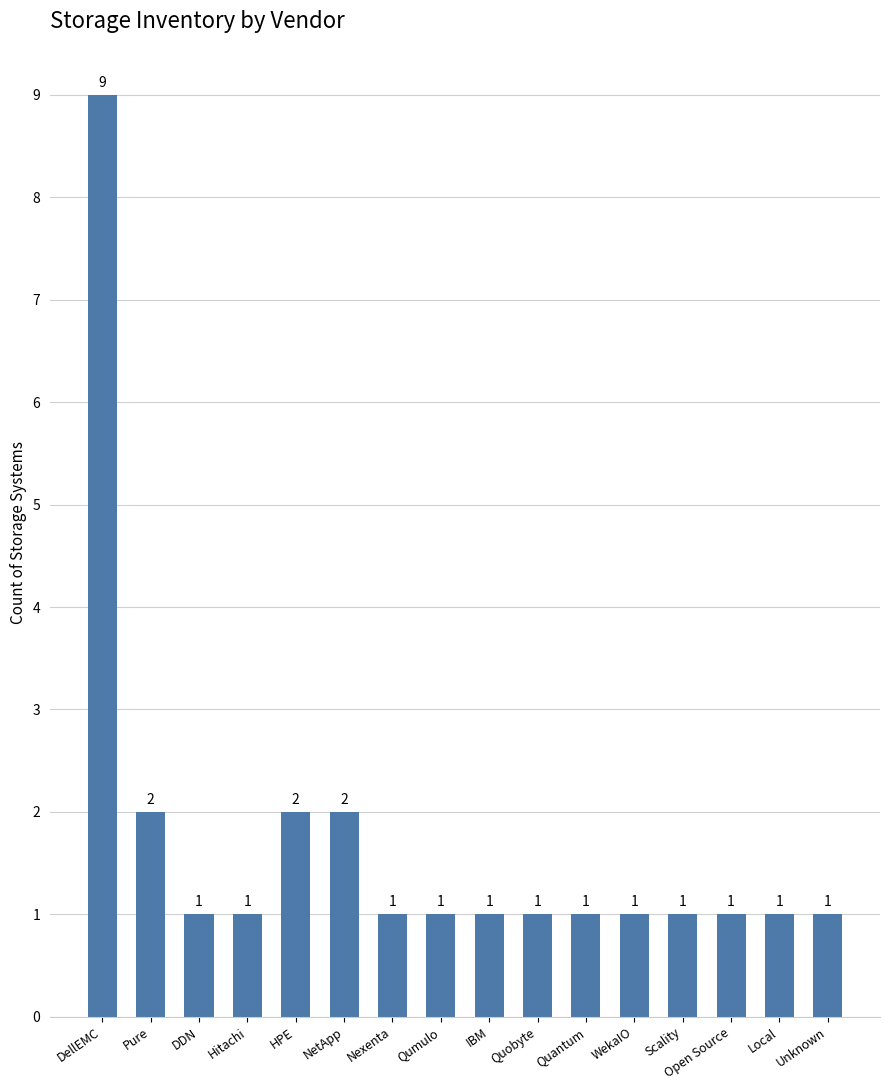

How many categories are shown in the chart?

16